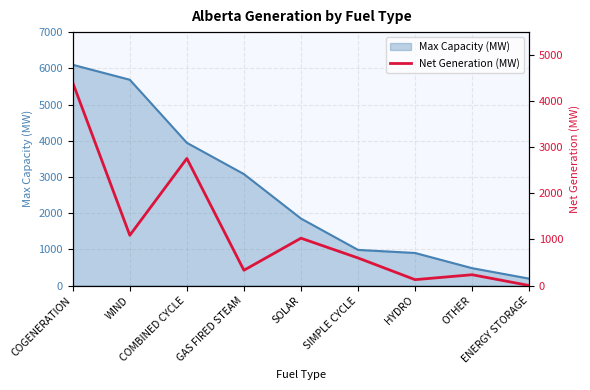

How many points are higher than both their immediate neighbors (excluding endpoints)?

3